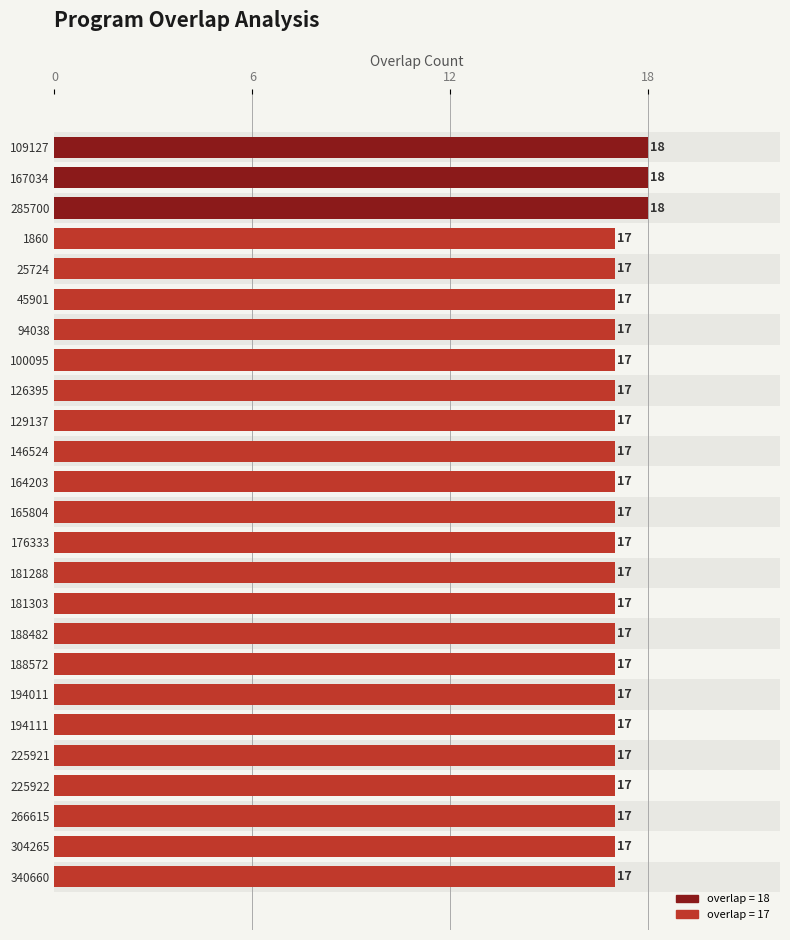

The chart shows a value of 18 at 109127. True or false?

True